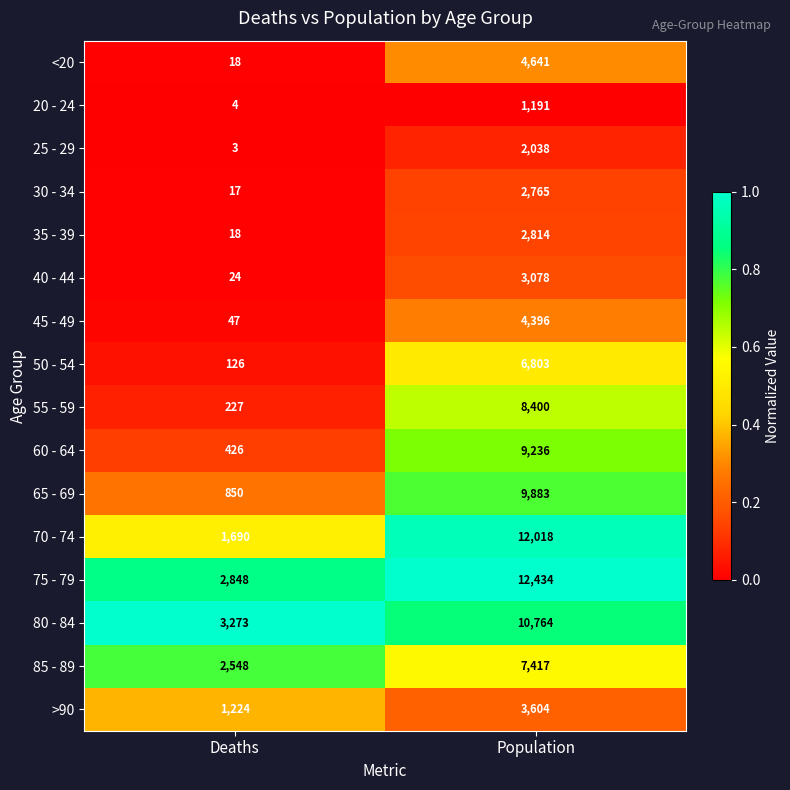

How many categories are shown in the chart?

2